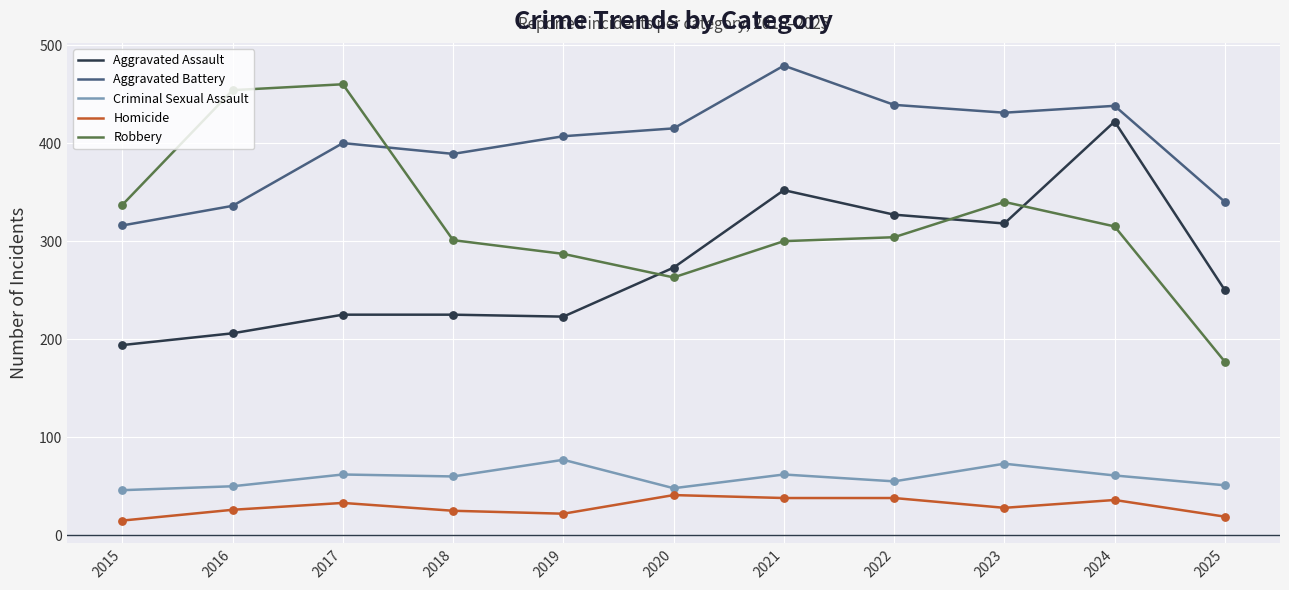

At how many categories does at least one series exceed 240?

11